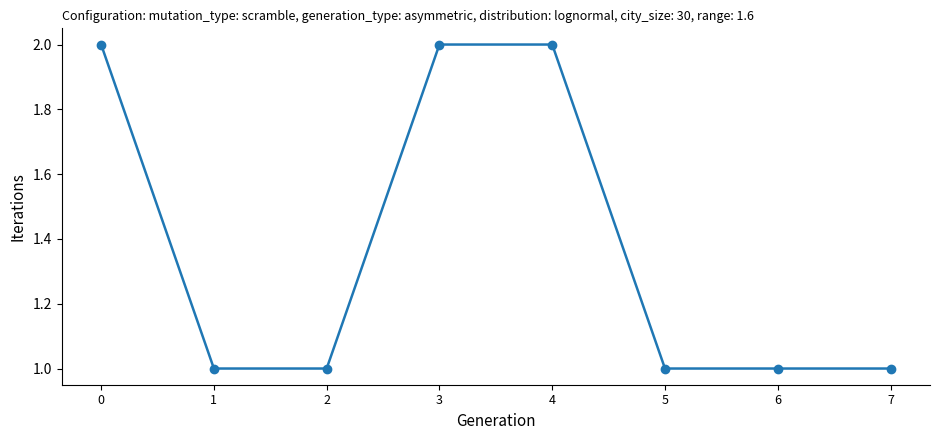

How many values are between 1 and 2?

8